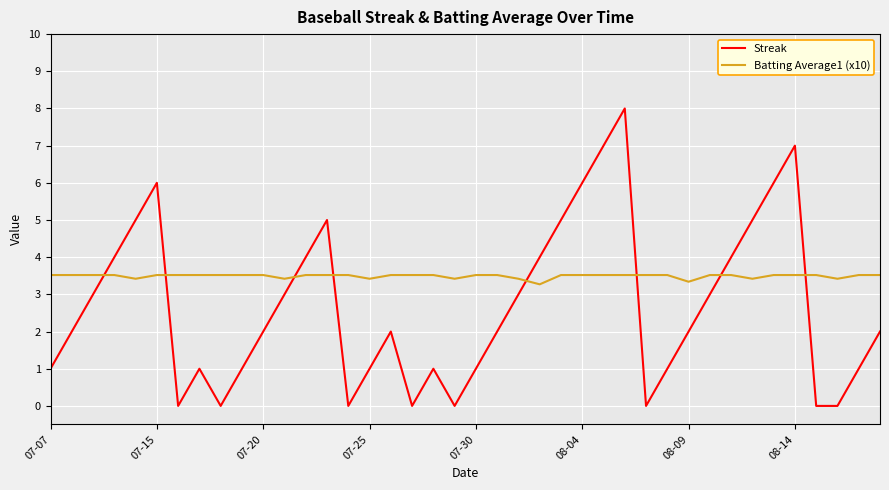

Which series has the largest total across all categories?

Batting Average1 (x10)